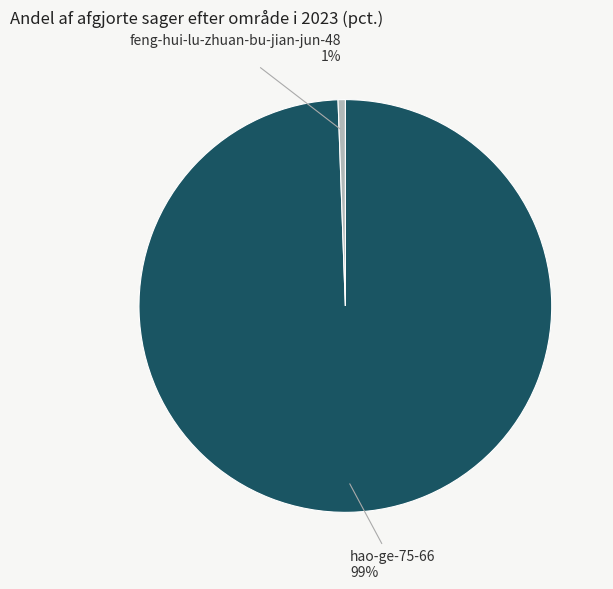

Does any single category account for the majority?

Yes